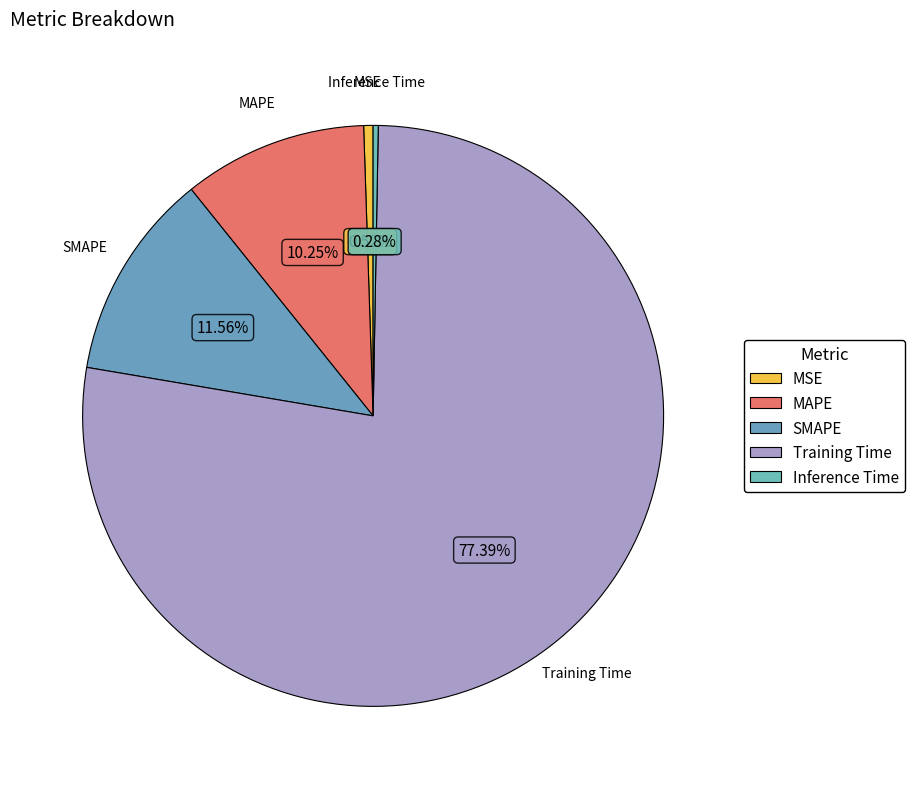

Is there a majority slice in this chart?

Yes